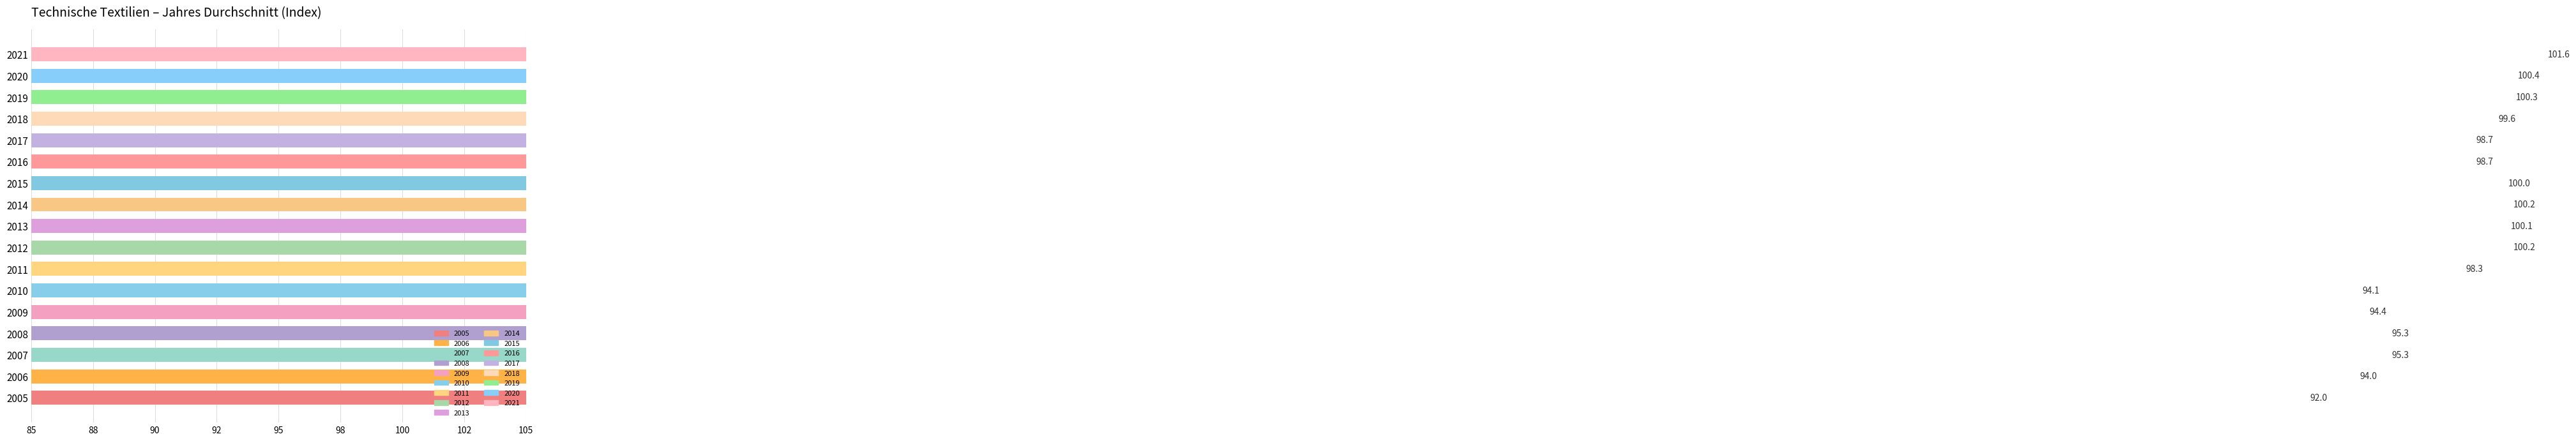

What is the change in value from 2011 to 2018?

+1.3